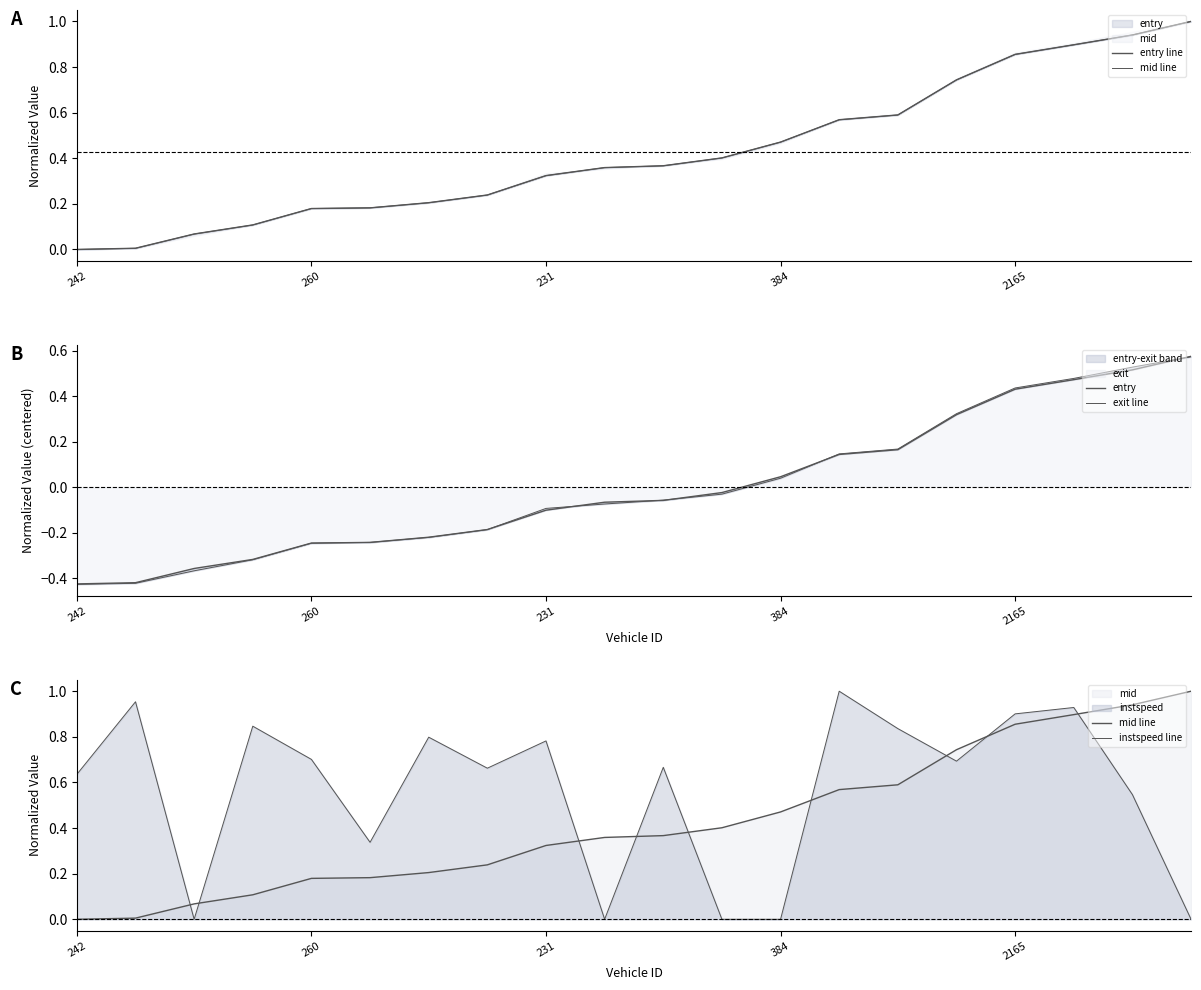

Which series ends up on top after the final intersection of entry line and instspeed line?

entry line